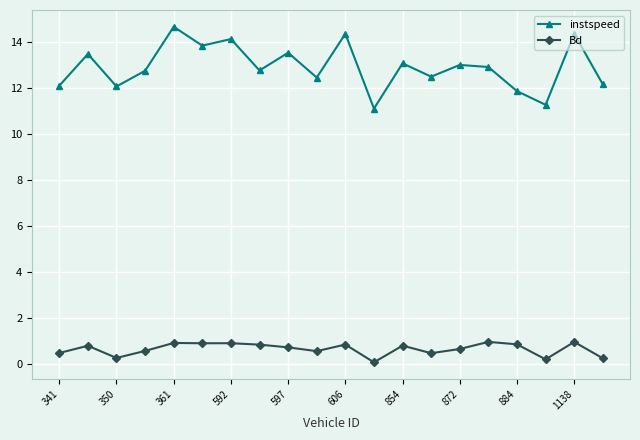

True or false: instspeed and Bd intersect in this chart.

False